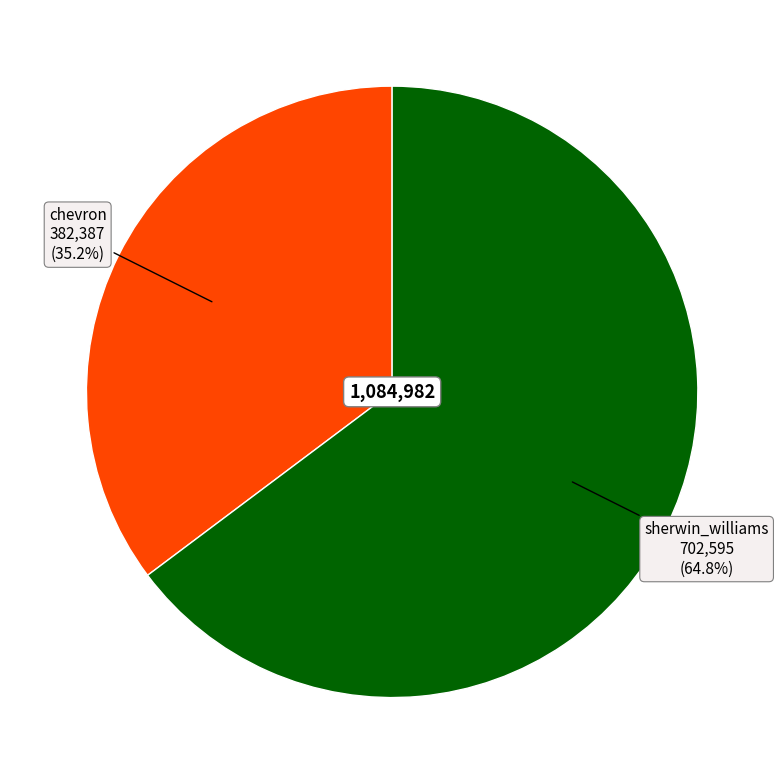

Does any single category account for the majority?

Yes